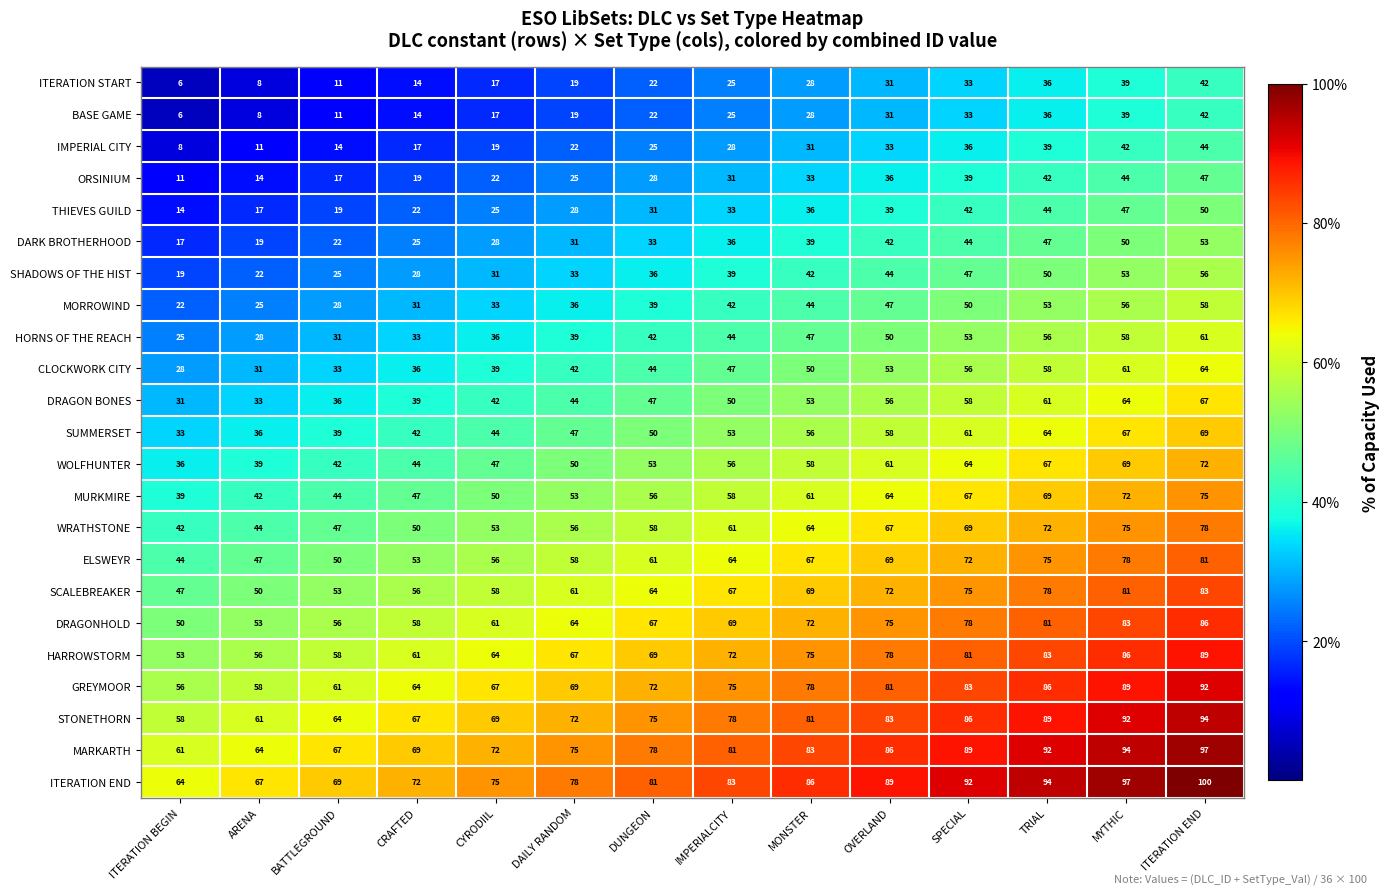

At which category does the chart reach its minimum across all series?

ITERATION BEGIN